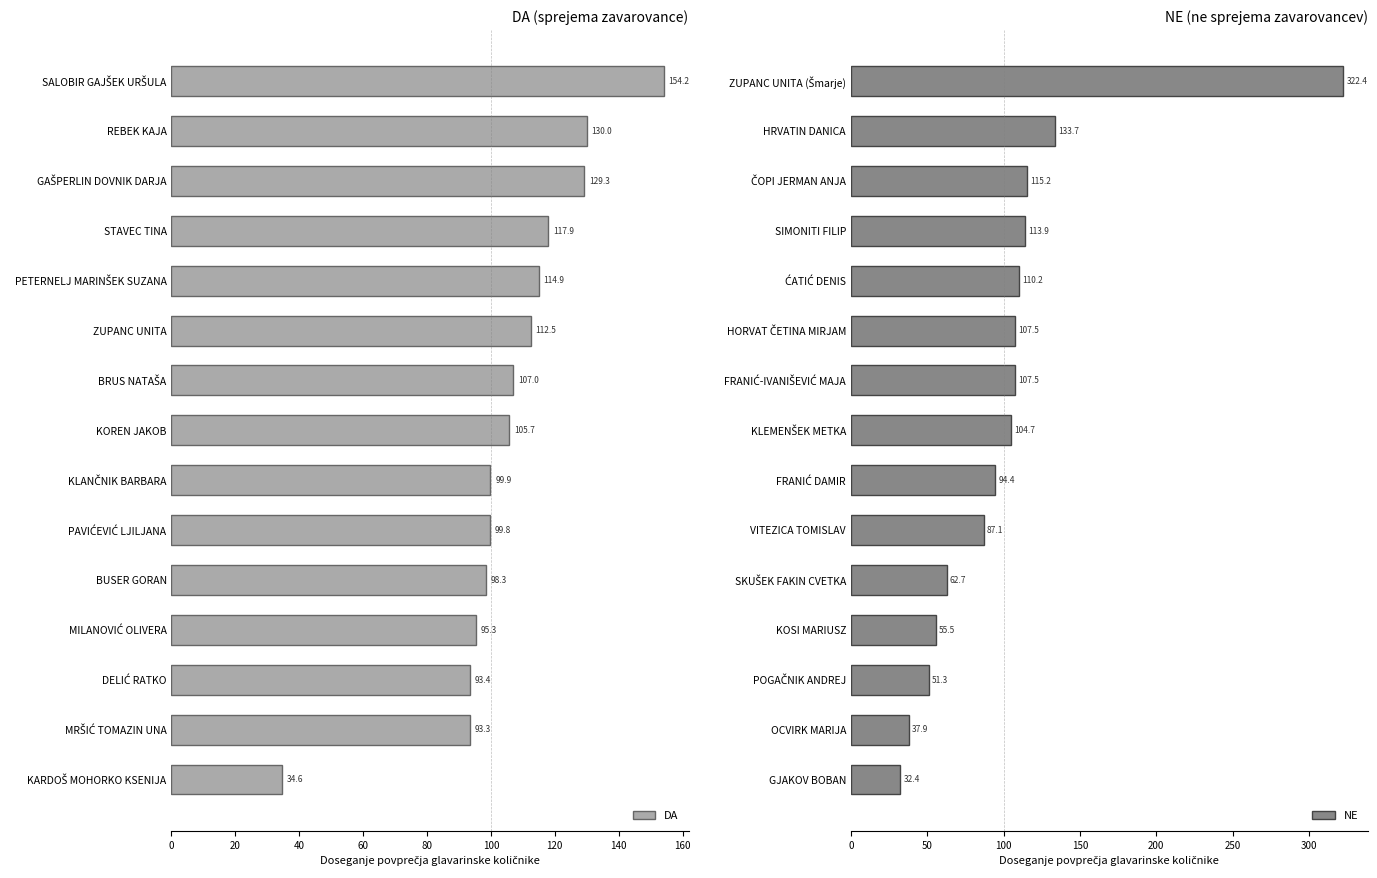

What is the difference between the maximum and minimum values in the NE series?

290.0